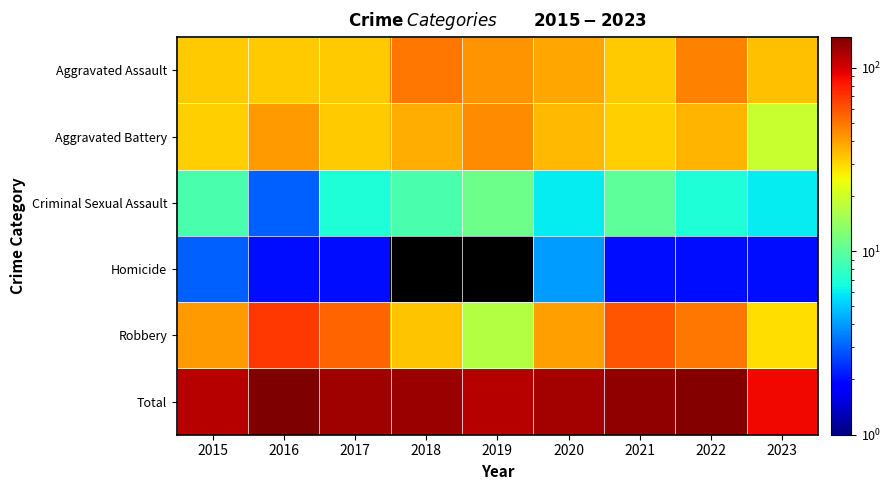

Is the value of Aggravated Battery at 2019 greater than the value of Homicide at 2021?

Yes